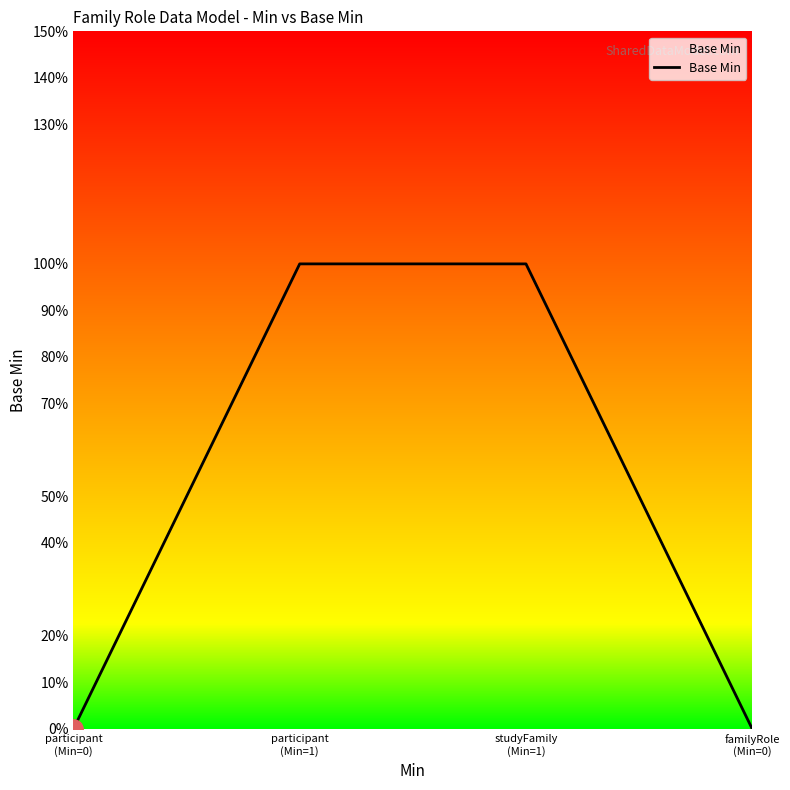

Does the chart display data point markers on the line(s)?

No